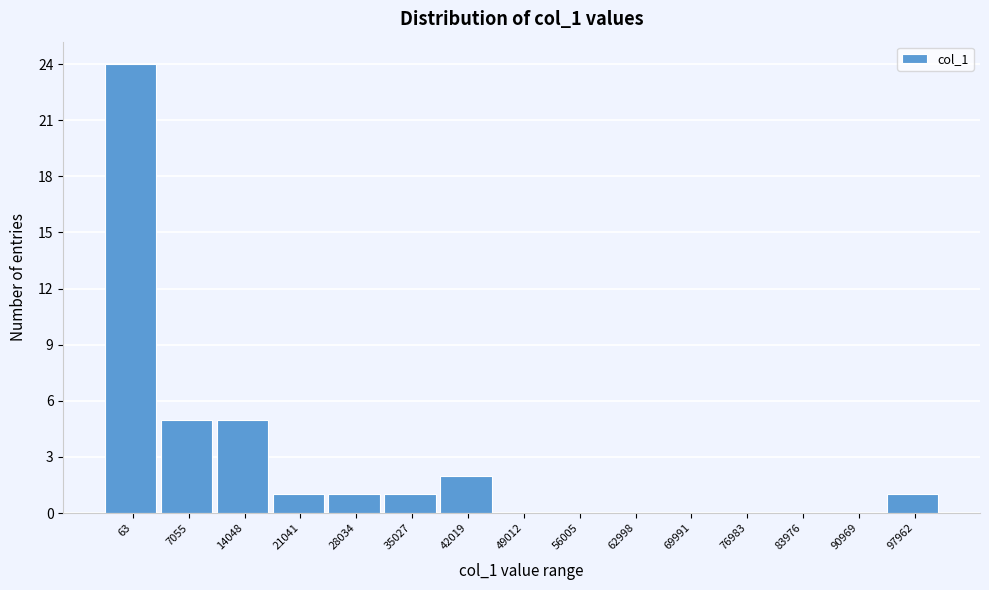

Reading right to left, list all the values displayed in this chart.

97962=1	90969=0	83976=0	76983=0	69991=0	62998=0	56005=0	49012=0	42019=2	35027=1	28034=1	21041=1	14048=5	7055=5	63=24